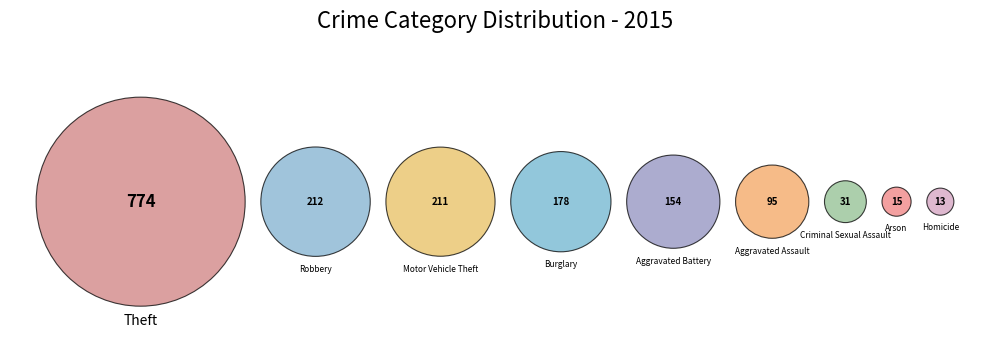

How many segments does this pie chart have?

9